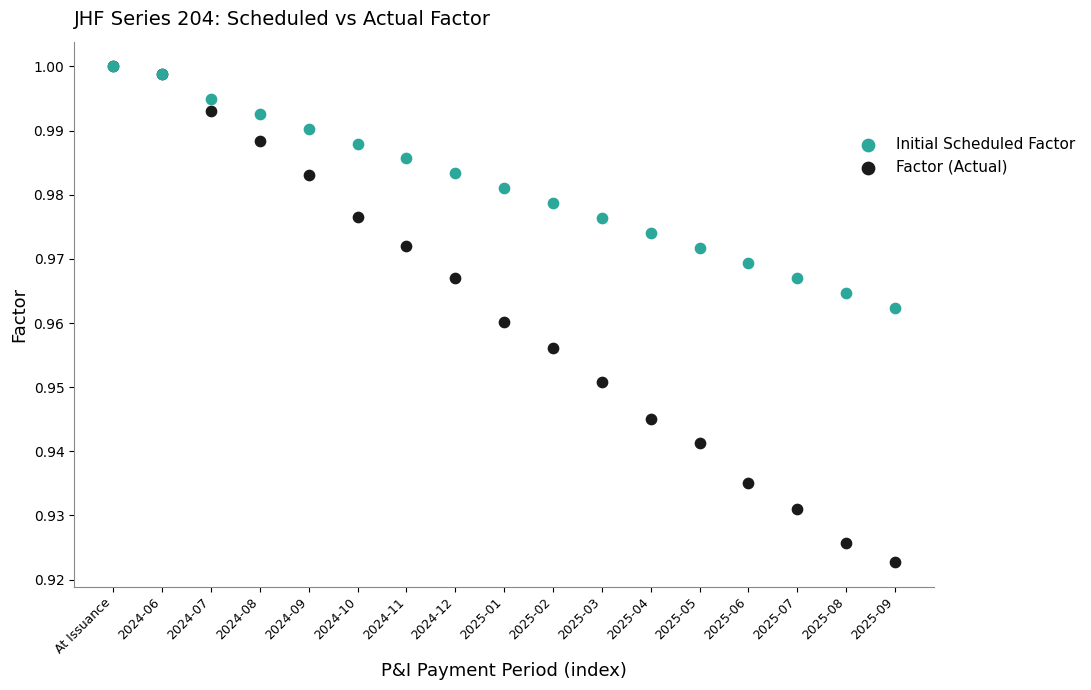

Which series reaches the minimum Y coordinate?

Factor (Actual)